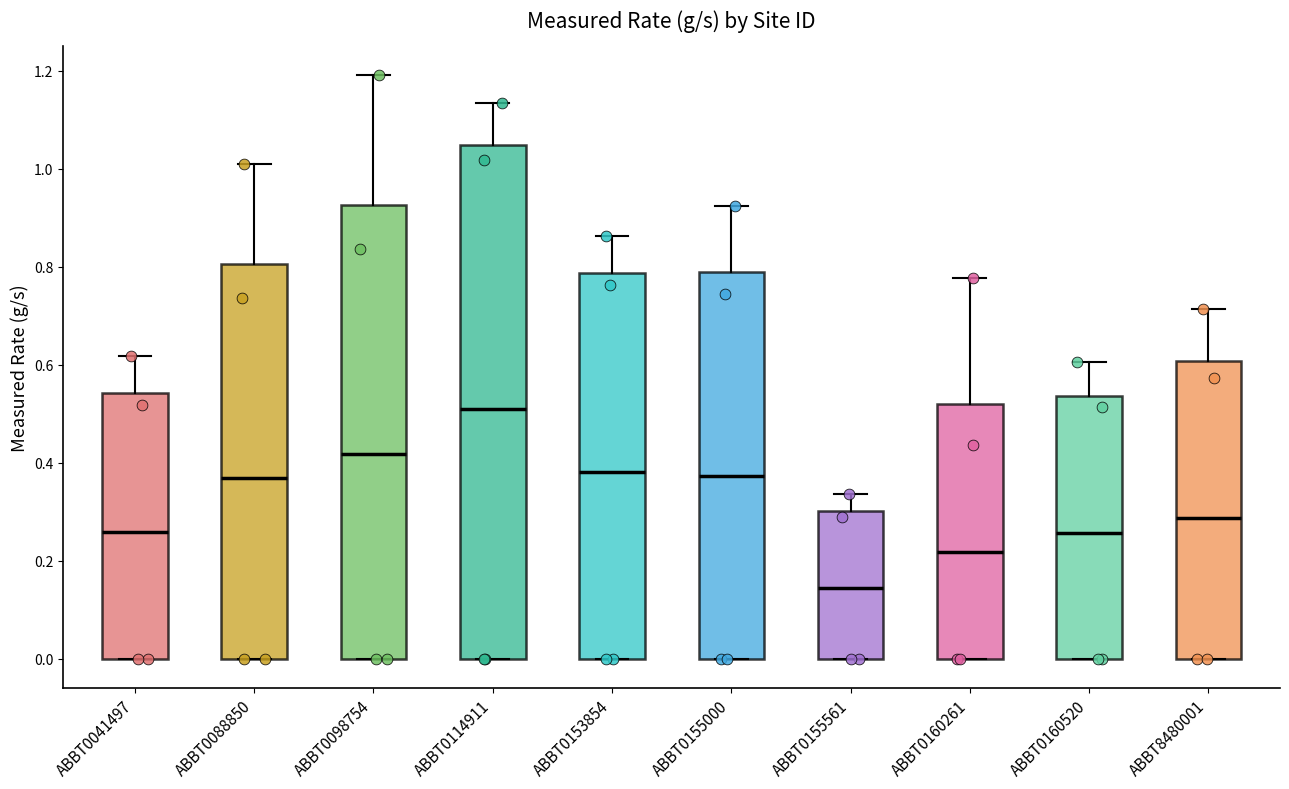

Reading left to right, read every box against the y-axis: the position of its median line, the range the box covers, and the ends of its whiskers. The values are not printed on the chart, so give them approximately, as read against the axis.

ABBT0041497: median 0.26, box 0.00 to 0.54, whiskers 0.00 to 0.62
ABBT0088850: median 0.36, box 0.00 to 0.80, whiskers 0.00 to 1.02
ABBT0098754: median 0.42, box 0.00 to 0.92, whiskers 0.00 to 1.20
ABBT0114911: median 0.50, box 0.00 to 1.04, whiskers 0.00 to 1.14
ABBT0153854: median 0.38, box 0.00 to 0.78, whiskers 0.00 to 0.86
ABBT0155000: median 0.38, box 0.00 to 0.78, whiskers 0.00 to 0.92
ABBT0155561: median 0.14, box 0.00 to 0.30, whiskers 0.00 to 0.34
ABBT0160261: median 0.22, box 0.00 to 0.52, whiskers 0.00 to 0.78
ABBT0160520: median 0.26, box 0.00 to 0.54, whiskers 0.00 to 0.60
ABBT8480001: median 0.28, box 0.00 to 0.60, whiskers 0.00 to 0.72